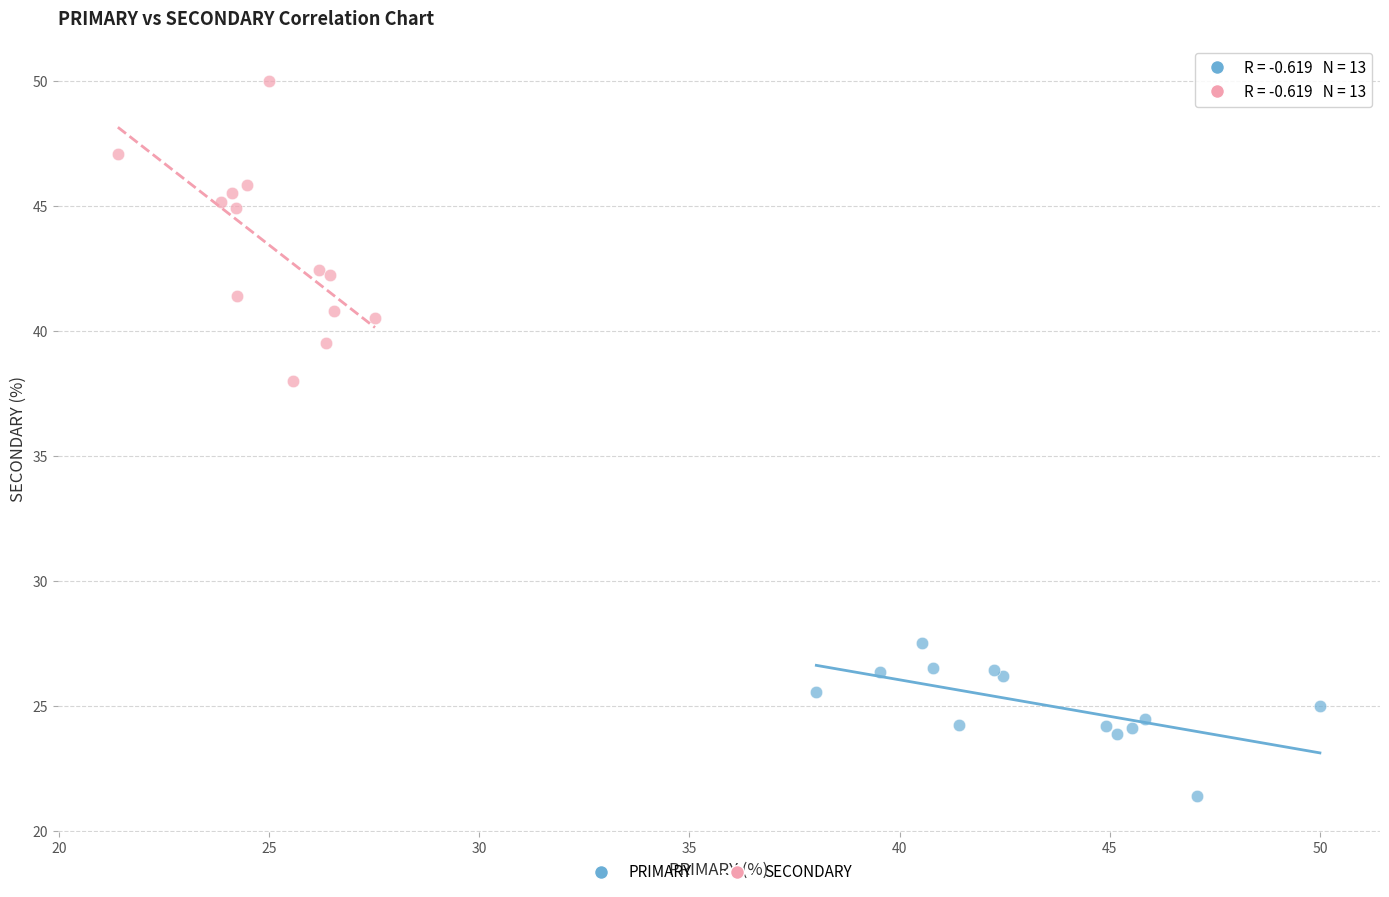

Which series reaches the maximum Y coordinate?

SECONDARY